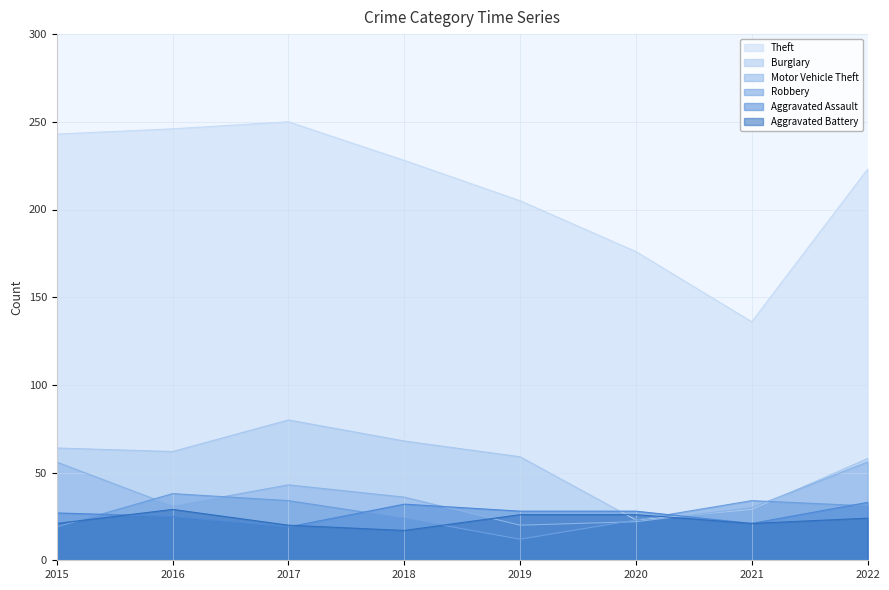

At how many categories does at least one series exceed 240?

3